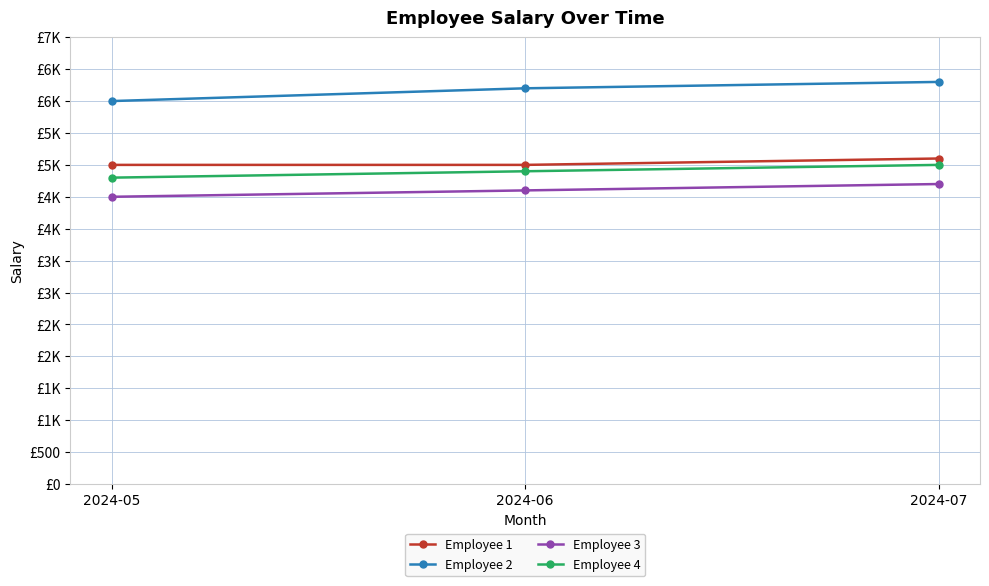

What are all the series names shown in the legend?

Employee 1, Employee 2, Employee 3, Employee 4